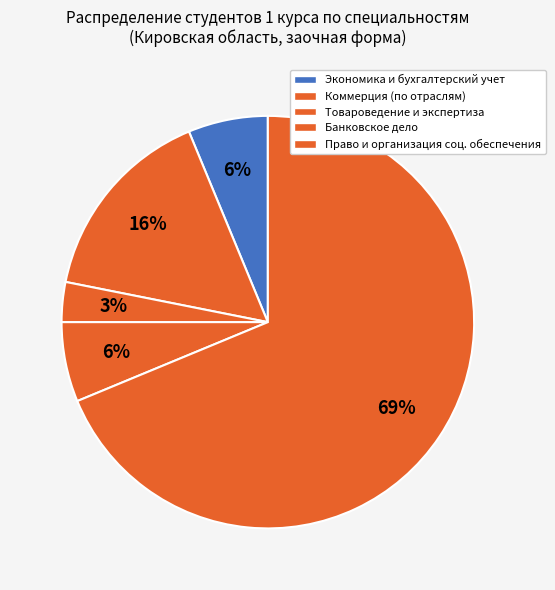

Between Экономика и бухгалтерский учет and Коммерция (по отраслям), which is larger?

Коммерция (по отраслям)